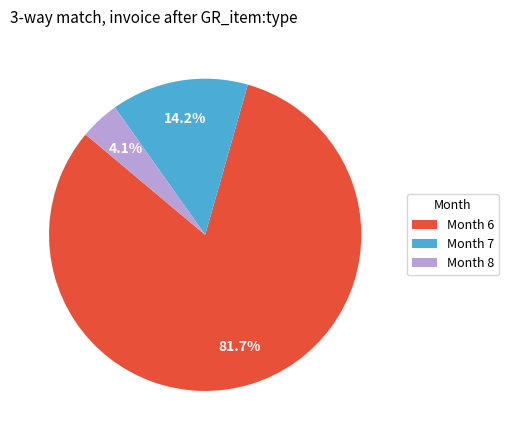

To the nearest percent, what is the average slice percentage?

33%